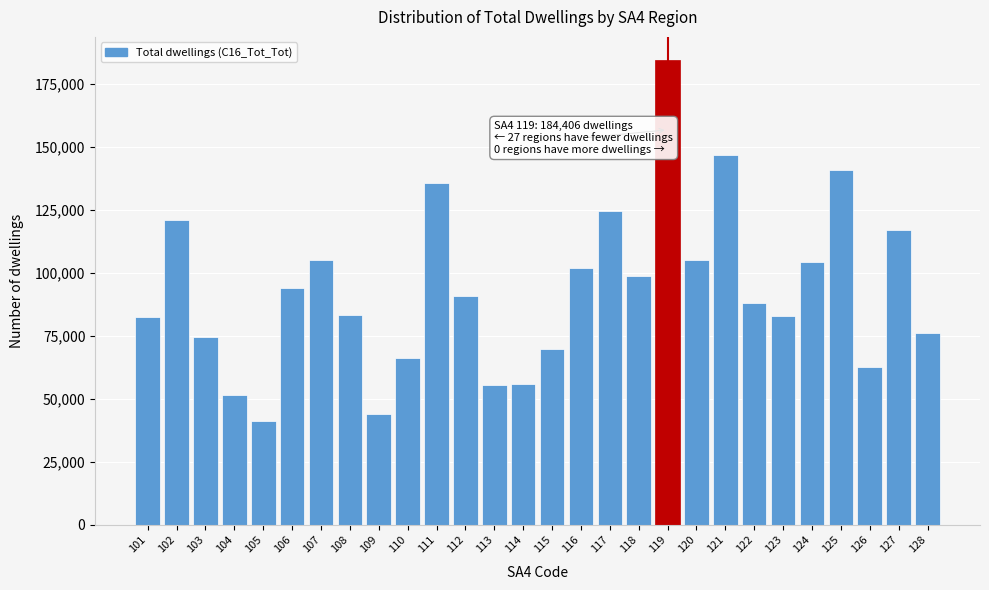

What is the sum of all values?

2604294